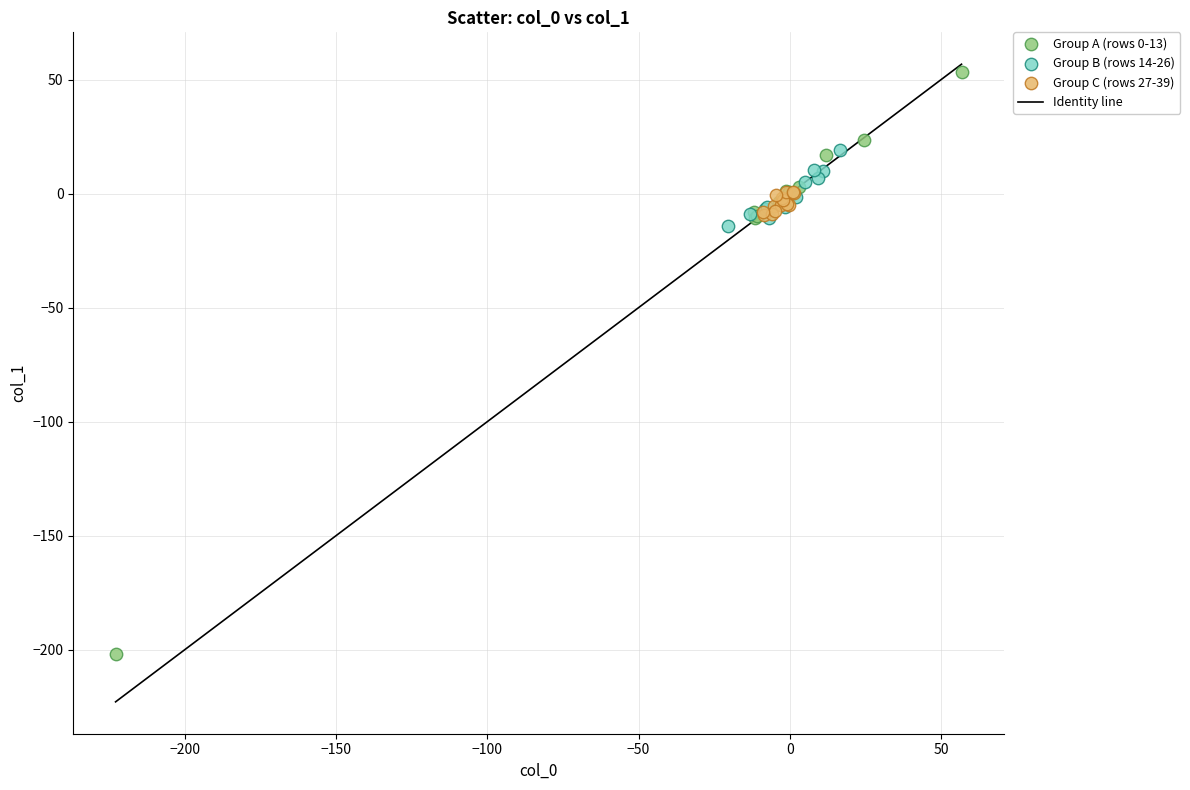

Which series reaches the minimum Y coordinate?

Group A (rows 0-13)